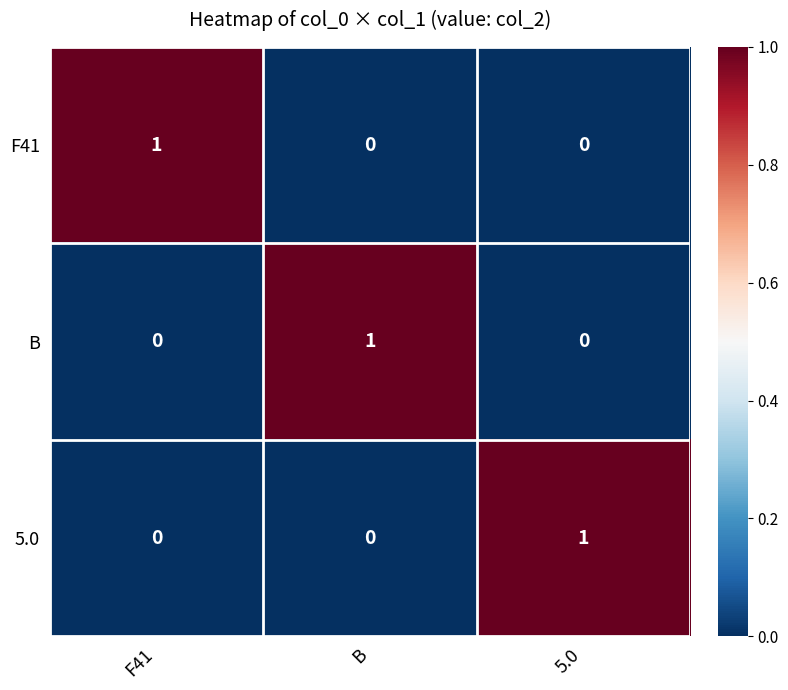

How many distinct data groups are displayed?

3